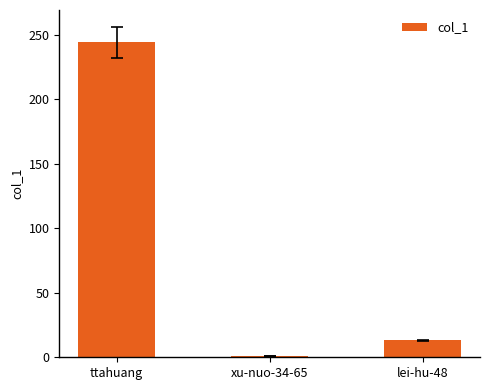

What is the value of the 1st bar from the left?

244